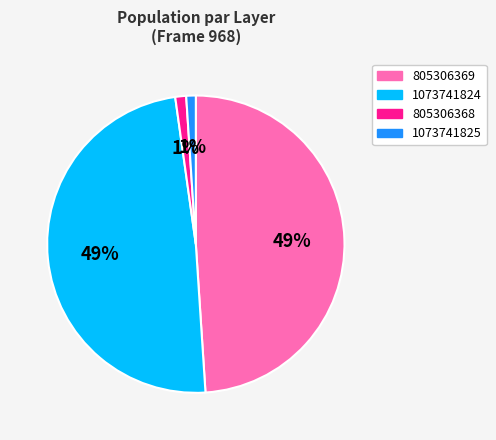

Is it true that 1073741825 is 11% of the pie?

False